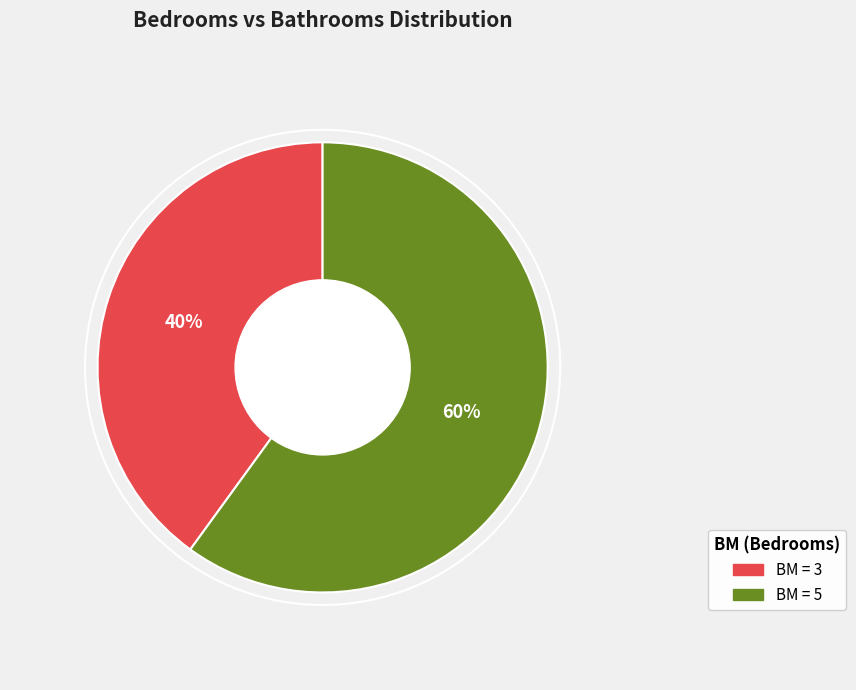

How many slices are in this pie chart?

2